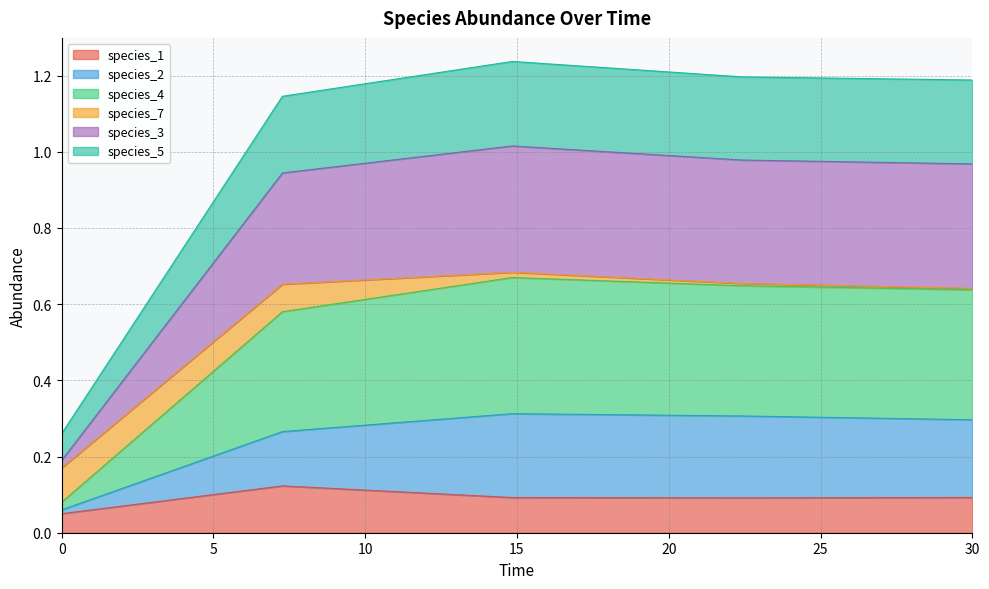

What is the smallest value displayed?

0.1